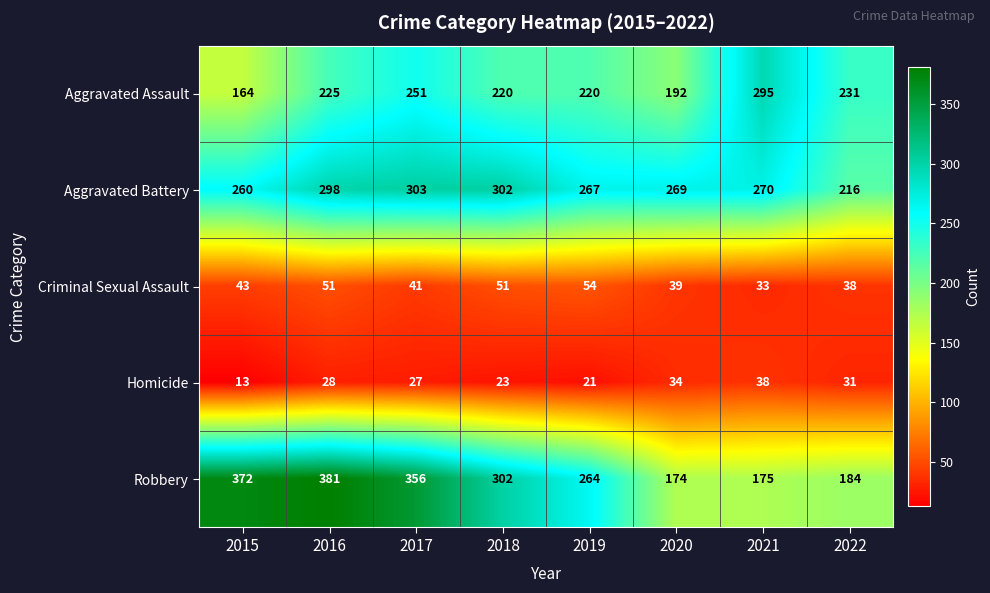

What value does the Aggravated Battery series have at 2022, to the nearest 10?

220